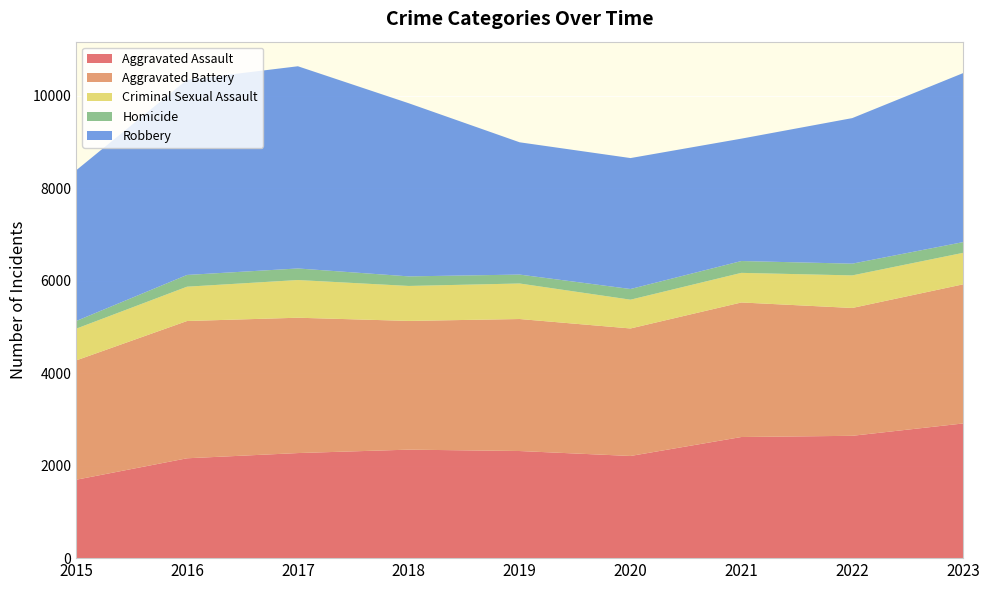

Reading left to right, list all the values displayed in this chart.

Aggravated Assault: 1695	2159	2272	2346	2316	2209	2619	2645	2912
Aggravated Battery: 2580	2968	2926	2783	2854	2757	2909	2764	3008
Criminal Sexual Assault: 686	742	815	756	768	622	640	704	681
Homicide: 166	254	250	207	193	231	256	254	232
Robbery: 3258	4220	4372	3743	2860	2831	2646	3147	3654